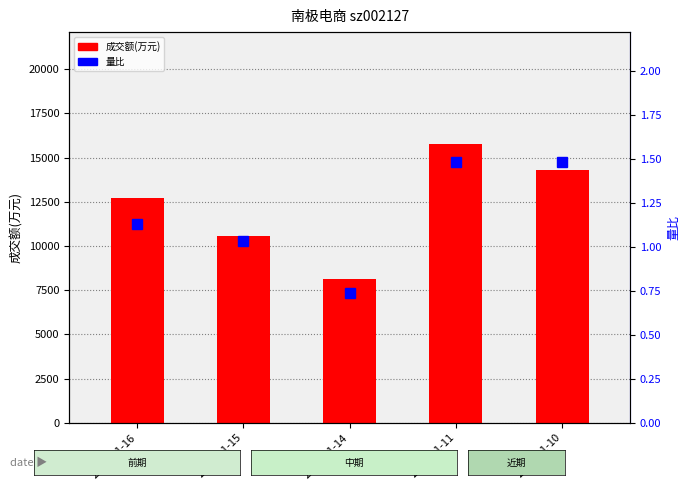

What is the sum of all 量比 values?

5.9